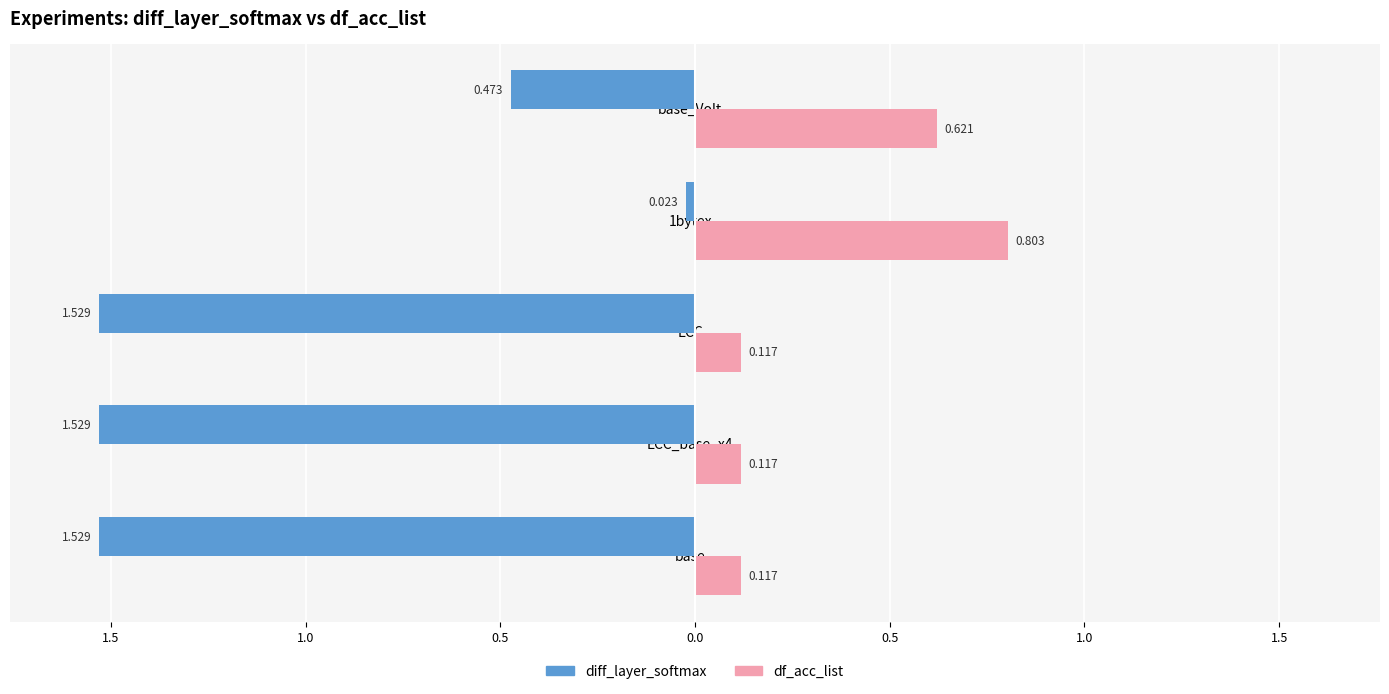

What are all the series names shown in the legend?

diff_layer_softmax, df_acc_list